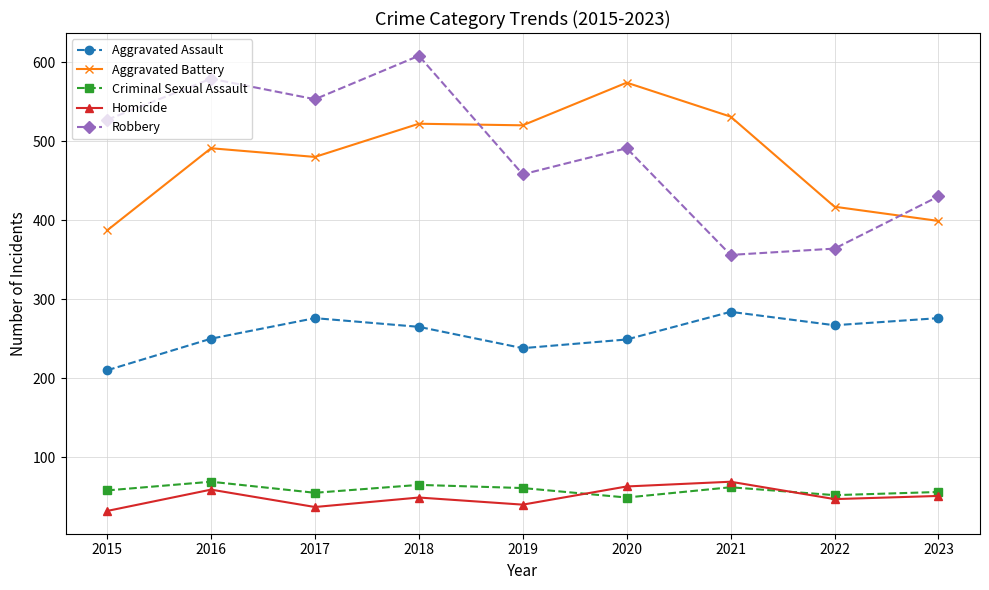

Which series changed the most between 2015 and 2017?

Aggravated Battery